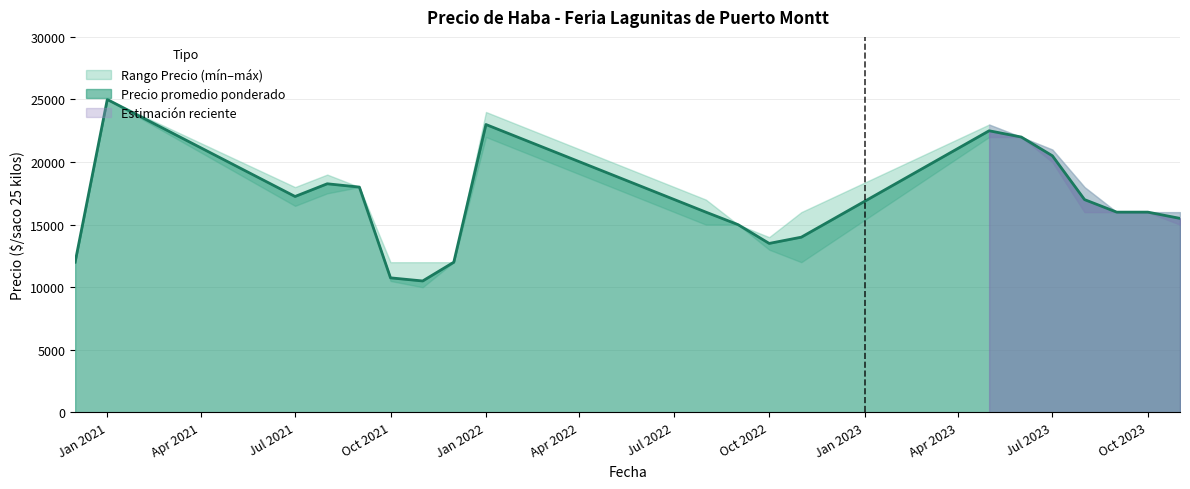

What position from the right is 2020-12?

20